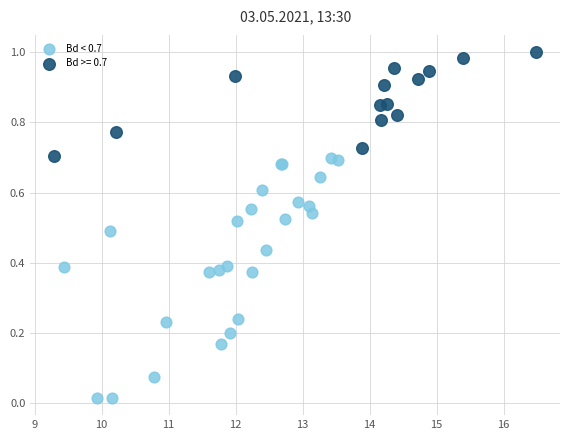

Which series has the largest Y range (max minus min)?

Bd < 0.7